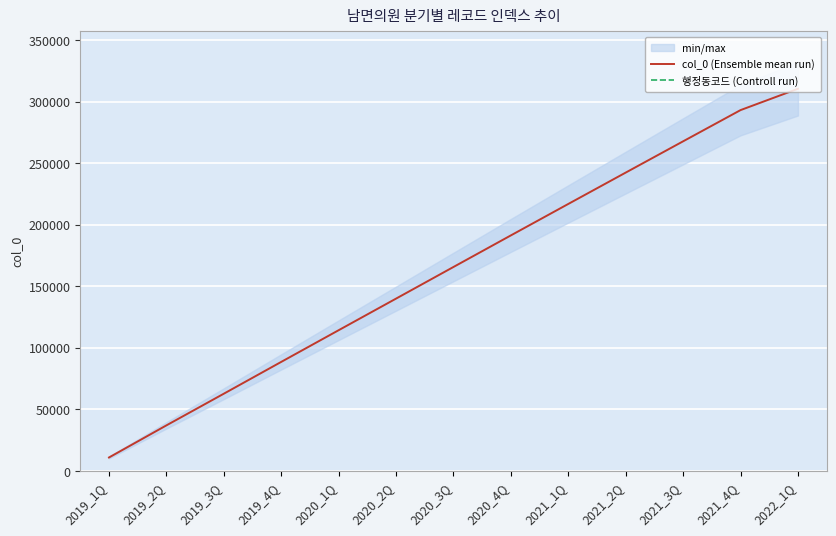

What is the maximum value for col_0 (Ensemble mean run)?

310520